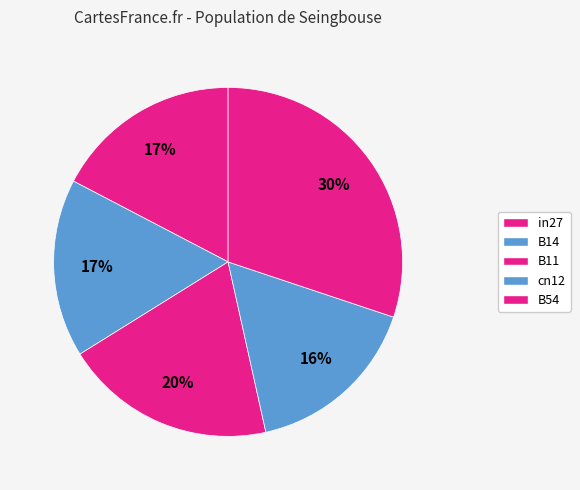

Count the number of slices in the pie.

5